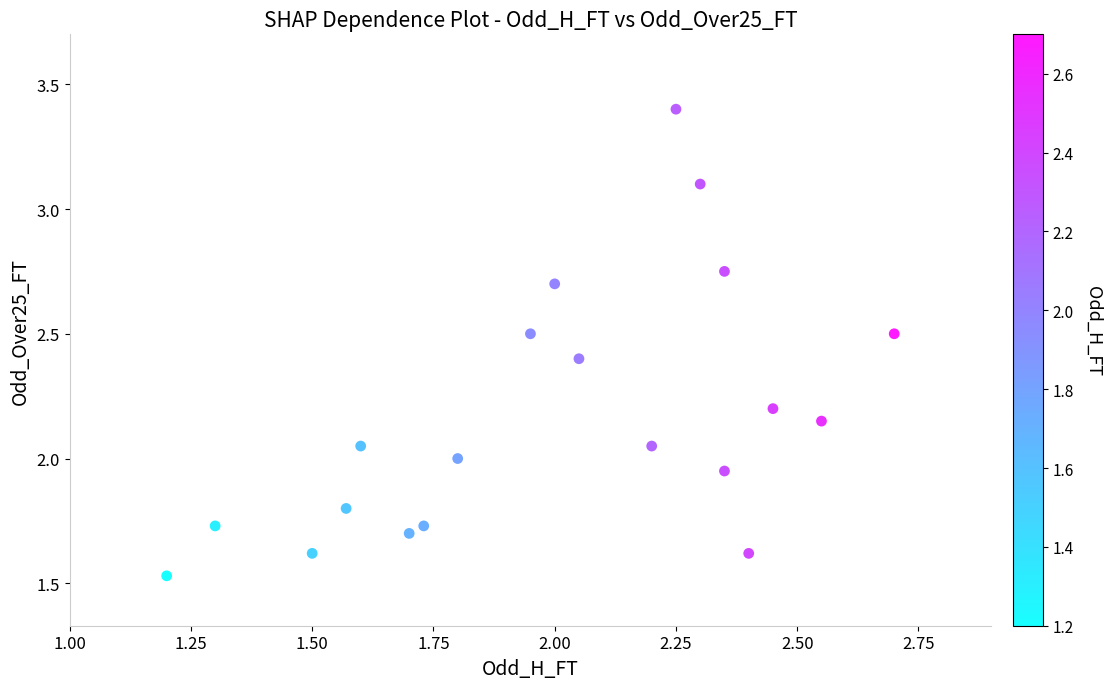

Count the number of points in this scatter plot.

20